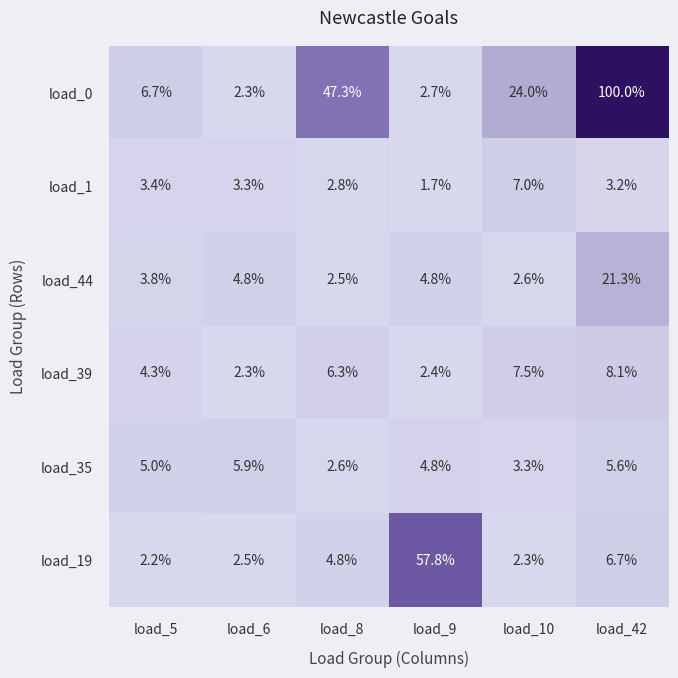

At which label is load_19 closest to 30?

load_42